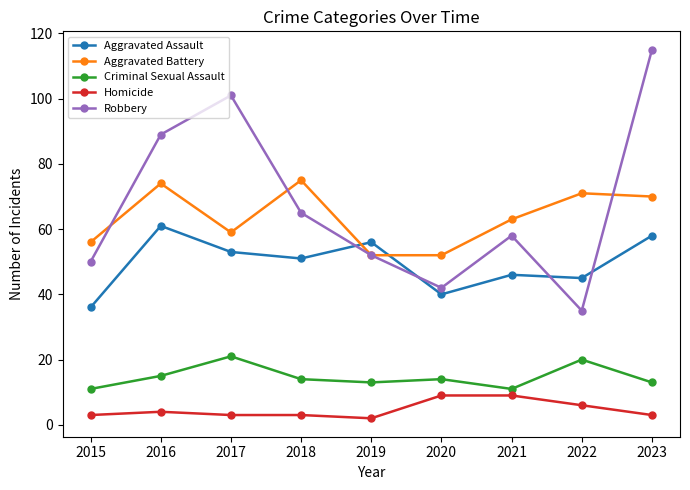

Is it true that Aggravated Battery equals 28 at 2021?

False